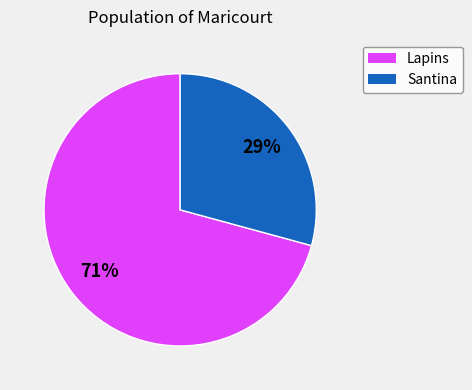

Which slice is the largest?

Lapins